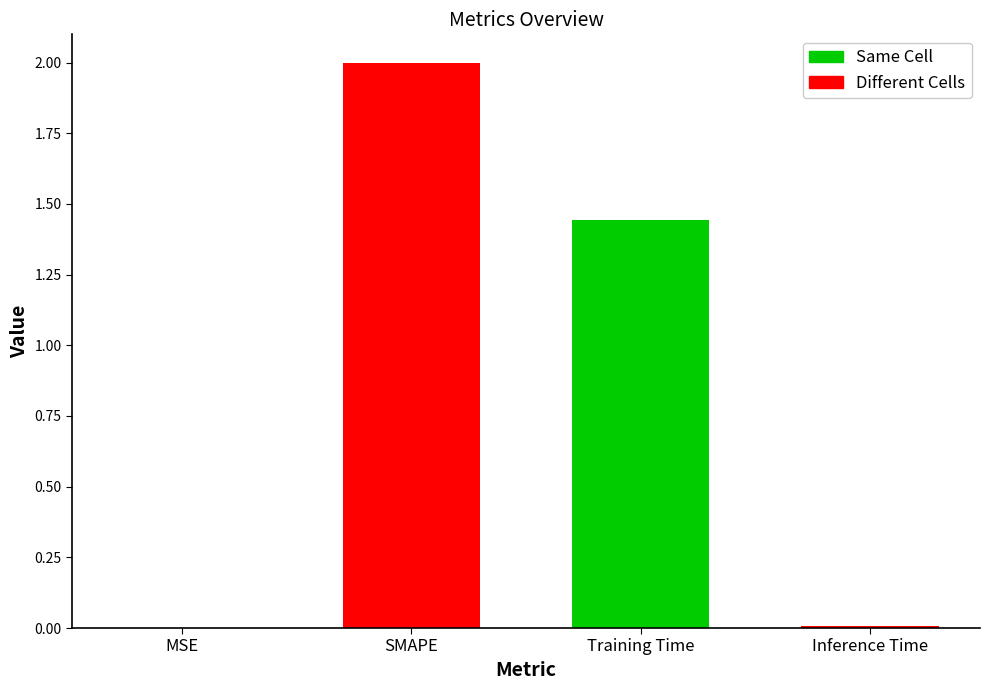

What is the change in value from MSE to SMAPE?

+2.0